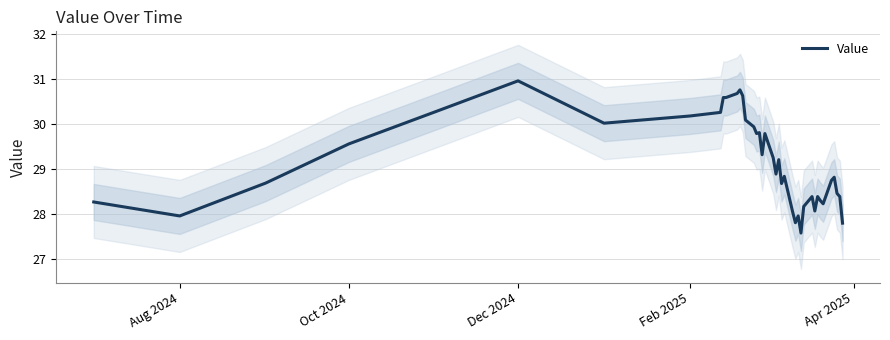

Reading left to right, what are all the values shown in this chart?

28.3	28.0	28.7	29.6	30.3	31.0	30.0	30.2	30.3	30.6	30.6	30.7	30.8	30.6	30.1	29.9	29.8	29.8	29.3	29.8	29.2	28.9	29.2	28.7	28.8	28.1	27.8	28.0	27.6	28.2	28.4	28.1	28.4	28.3	28.2	28.8	28.8	28.5	28.4	27.8